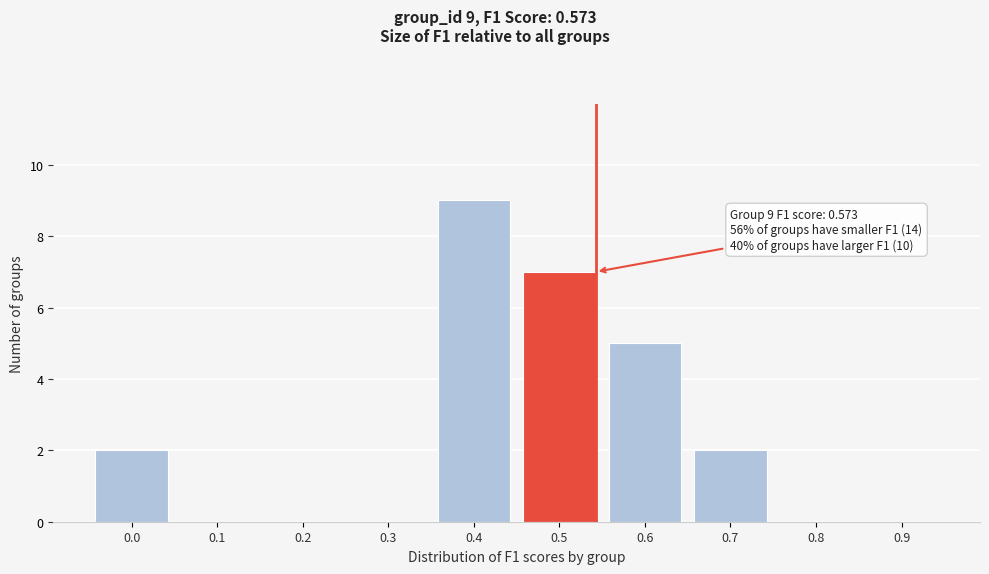

Reading left to right, list all the values displayed in this chart.

0.0=2	0.1=0	0.2=0	0.3=0	0.4=9	0.5=7	0.6=5	0.7=2	0.8=0	0.9=0